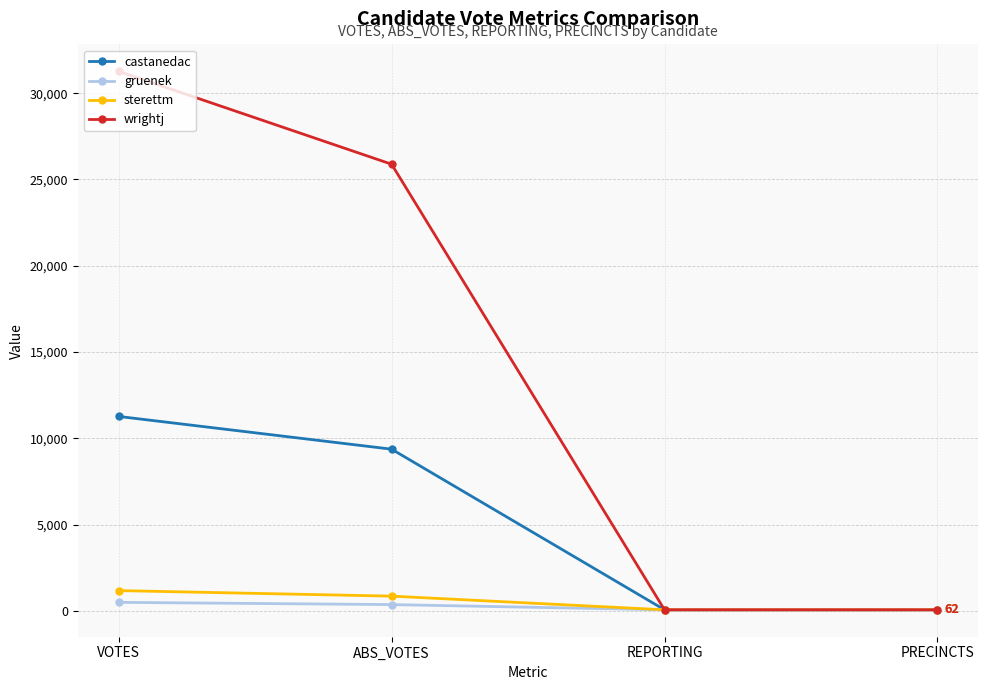

What is the highest value of the wrightj series?

31266